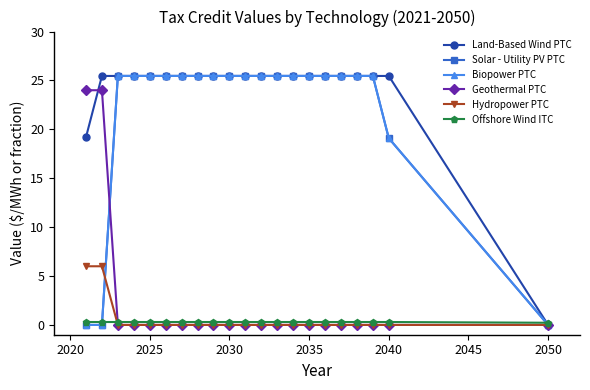

Is this an area chart (filled region under the line)?

No